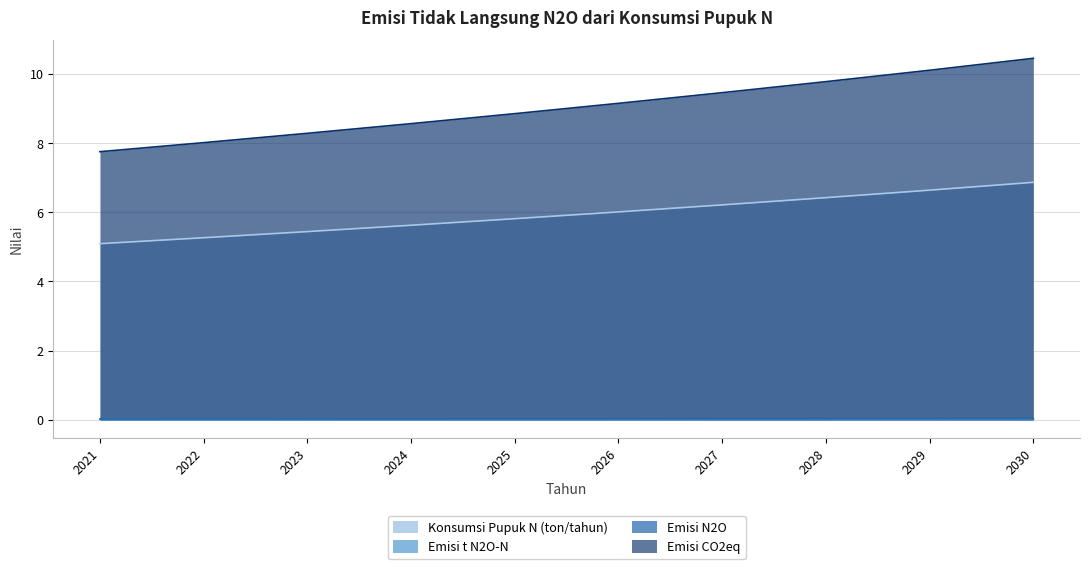

Which category has the lowest value in the Emisi t N2O-N series?

2021